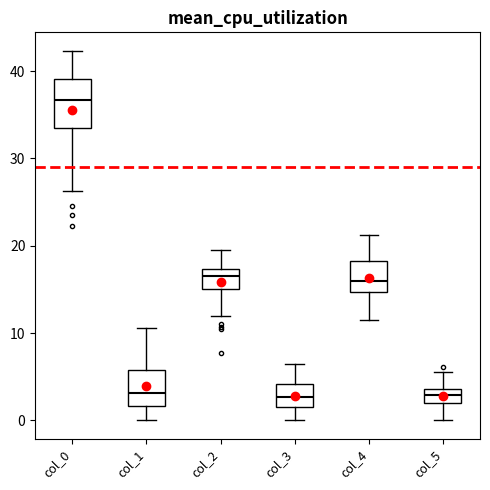

Where is the lower edge of the box for col_2 on the y-axis? The values are not printed on the chart, so give them approximately, as read against the axis.

15